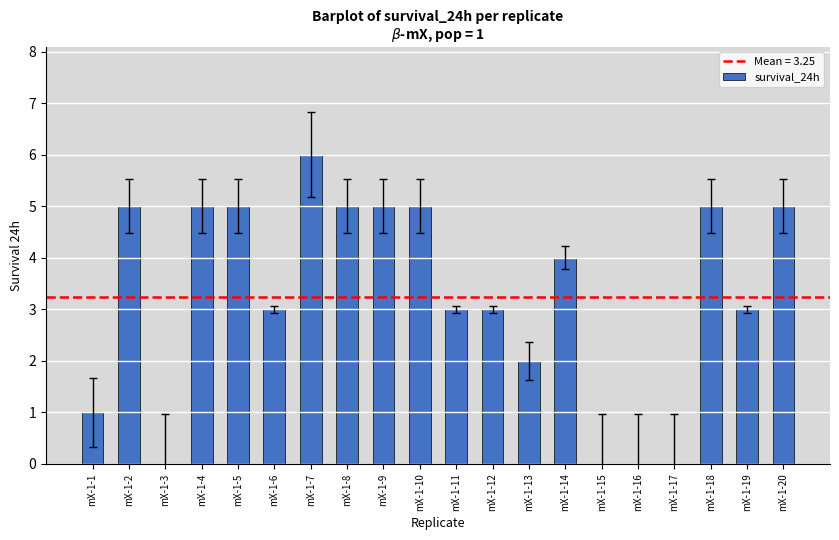

Reading left to right, extract all data points from this chart.

mX-1-1=1	mX-1-2=5	mX-1-3=0	mX-1-4=5	mX-1-5=5	mX-1-6=3	mX-1-7=6	mX-1-8=5	mX-1-9=5	mX-1-10=5	mX-1-11=3	mX-1-12=3	mX-1-13=2	mX-1-14=4	mX-1-15=0	mX-1-16=0	mX-1-17=0	mX-1-18=5	mX-1-19=3	mX-1-20=5